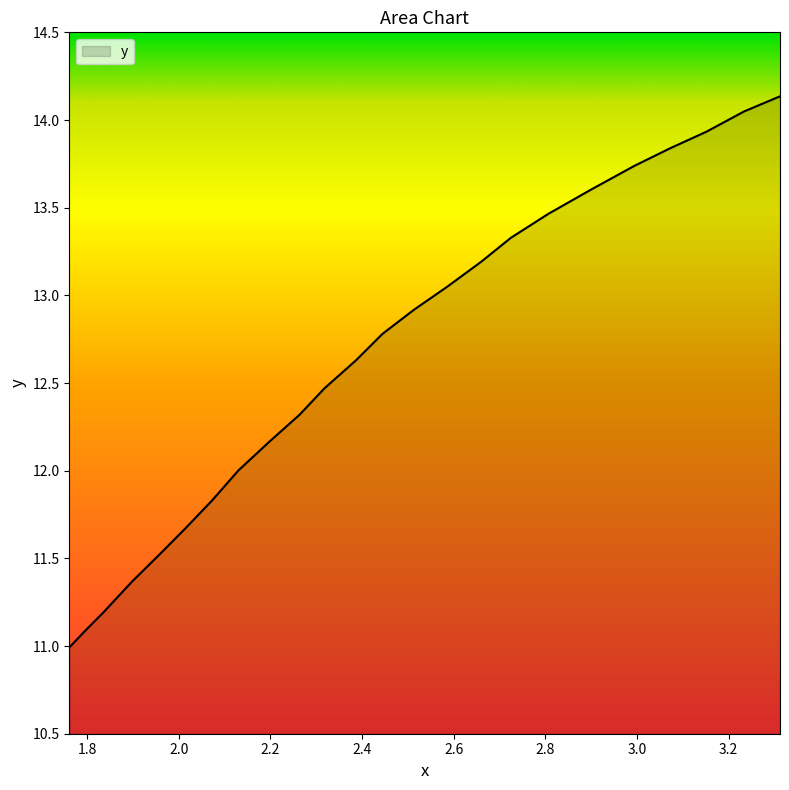

How many lines are shown in the chart?

1